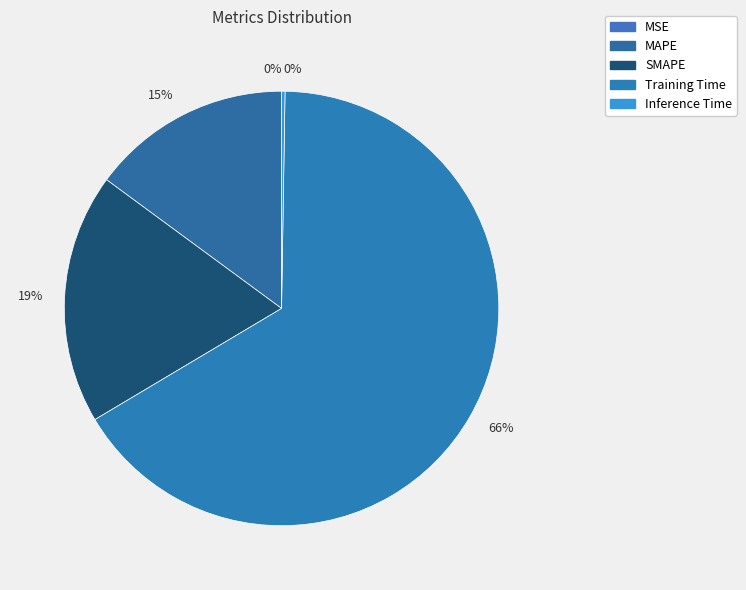

Is it true that SMAPE is 19% of the pie?

True